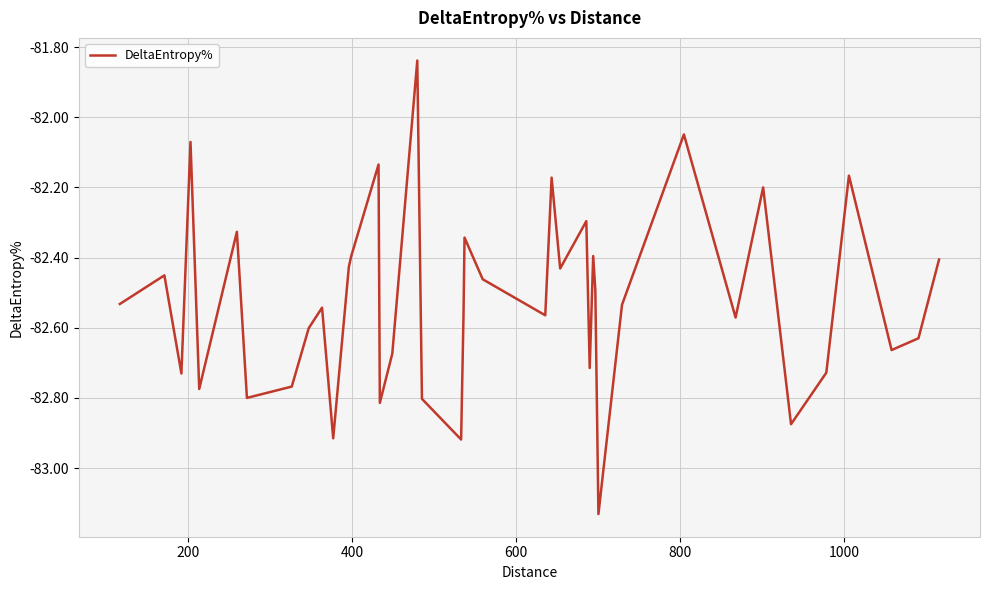

What is the difference between the maximum and minimum values?

1.3